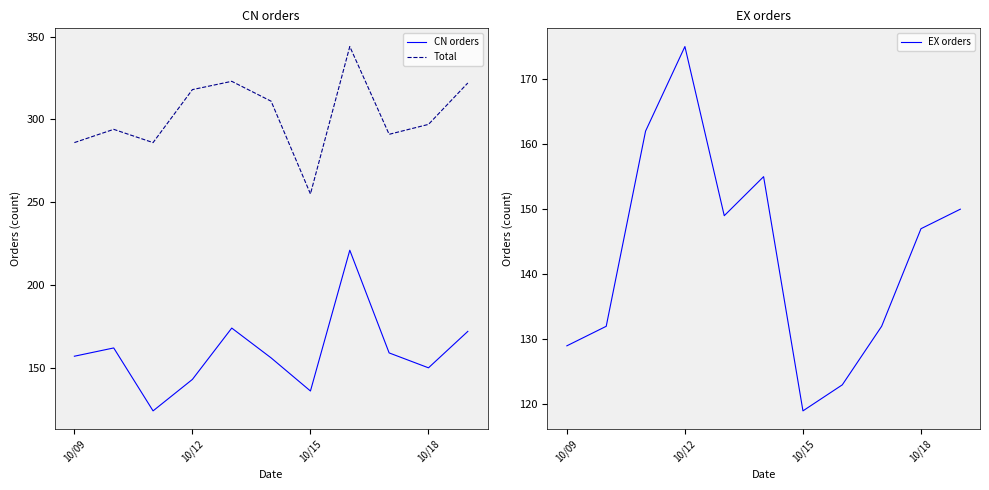

True or false: Total has a value of 88 at 10/18.

False